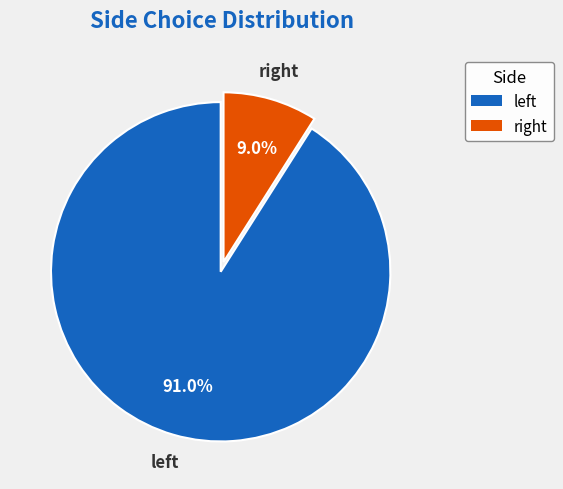

How many slices are in this pie chart?

2